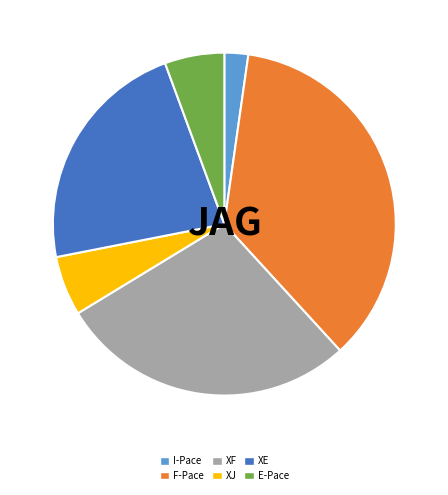

Is it true that XJ is 6% of the pie?

True